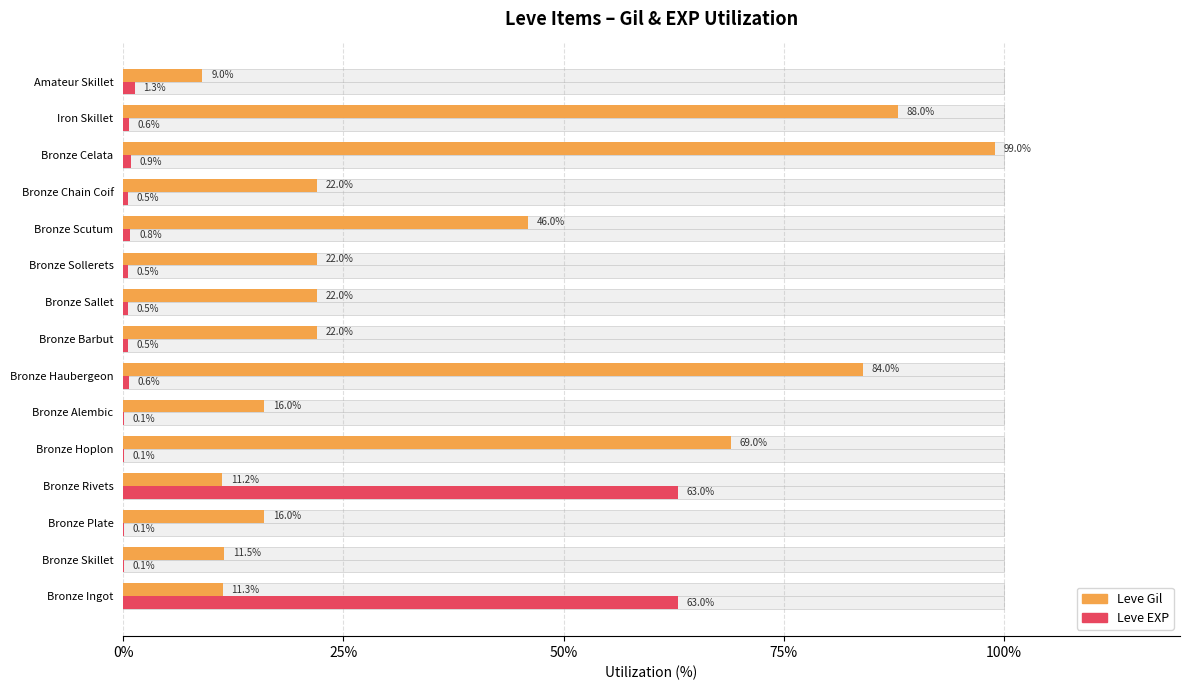

What is the difference between the maximum and minimum values in the Leve EXP series?

62.9